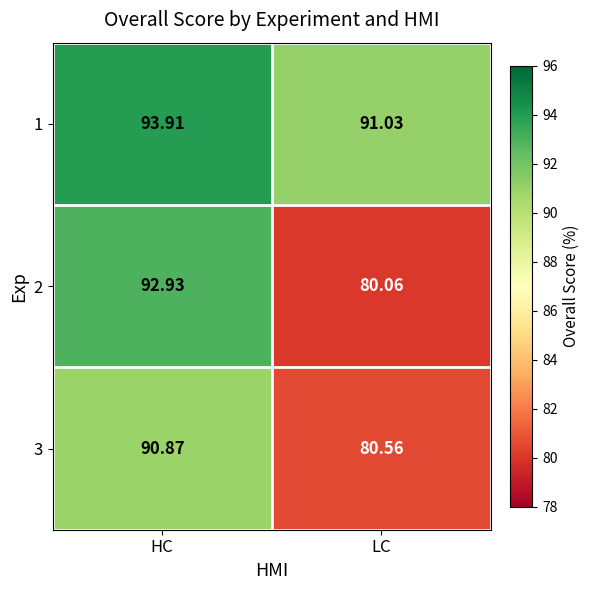

What is the spread (max minus min) of values at HC?

3.0